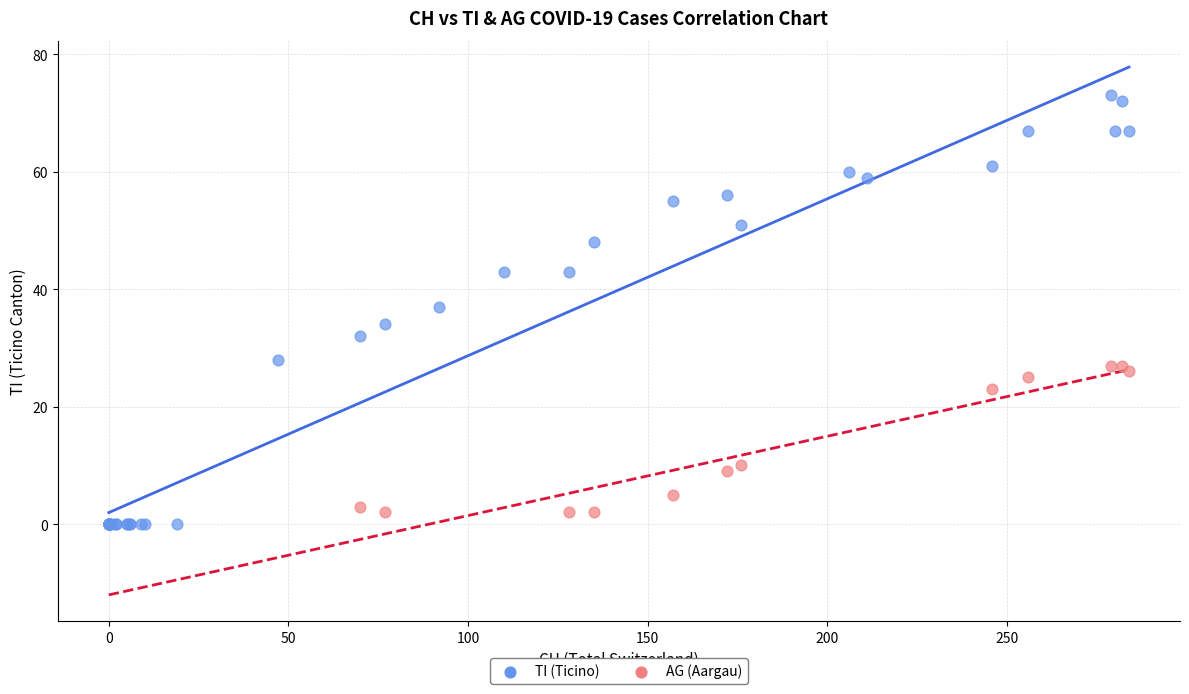

Which series reaches the maximum Y coordinate?

TI (Ticino)